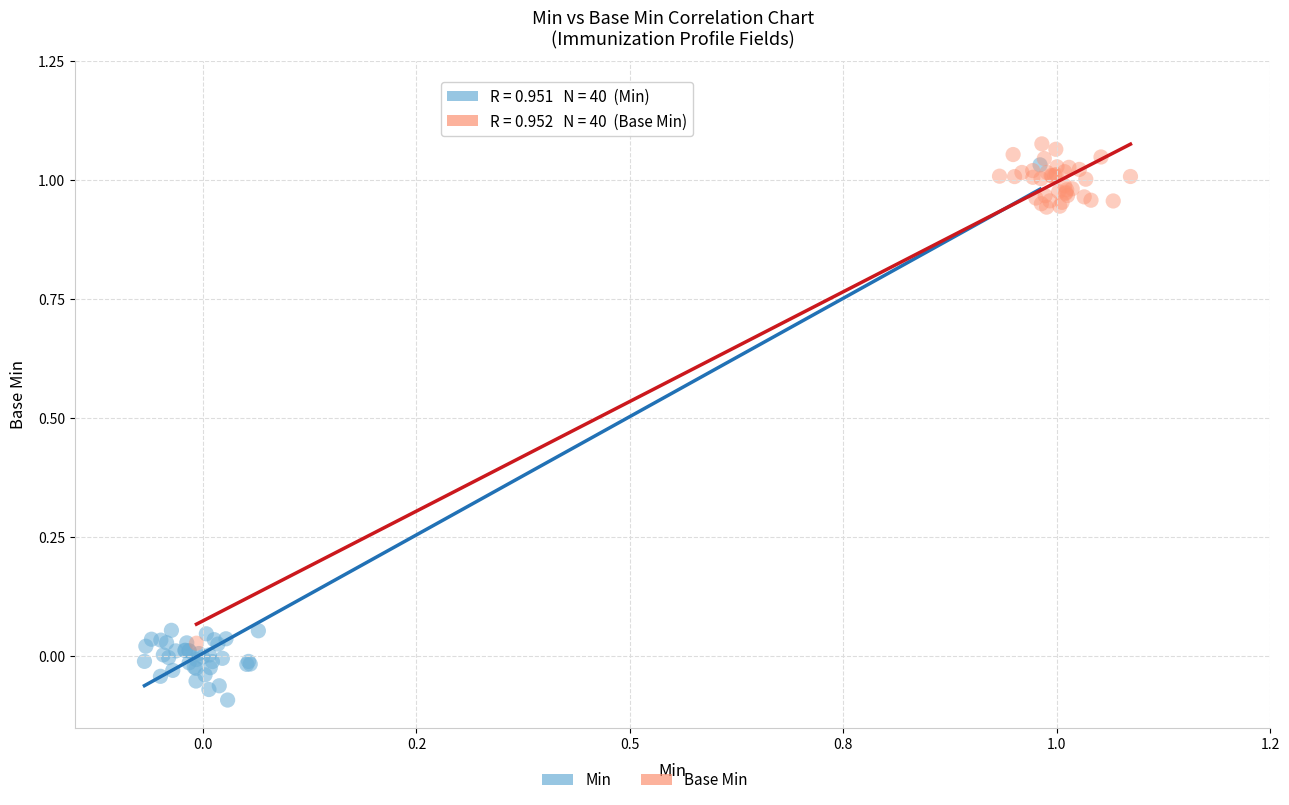

Which series has the widest spread of Y values?

Min